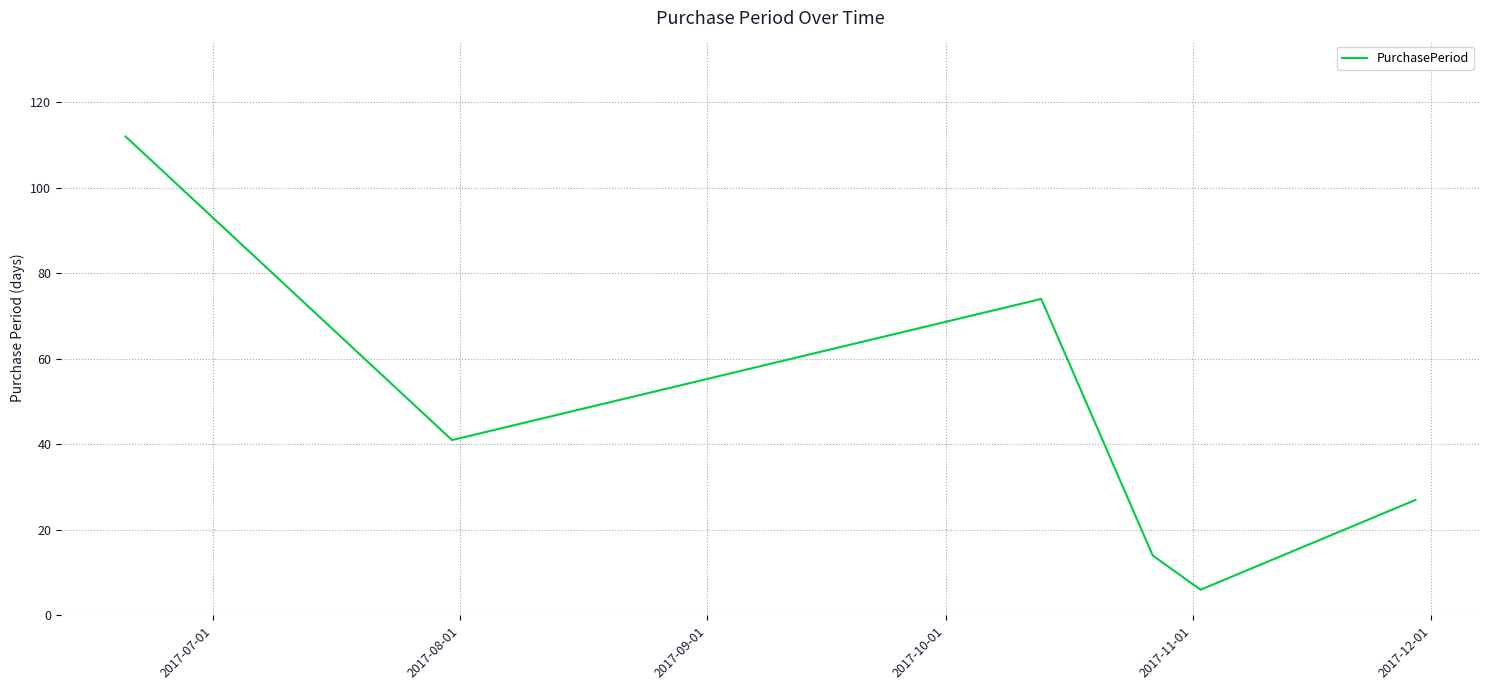

Reading left to right, extract all data points from this chart.

112	41	74	14	6	27